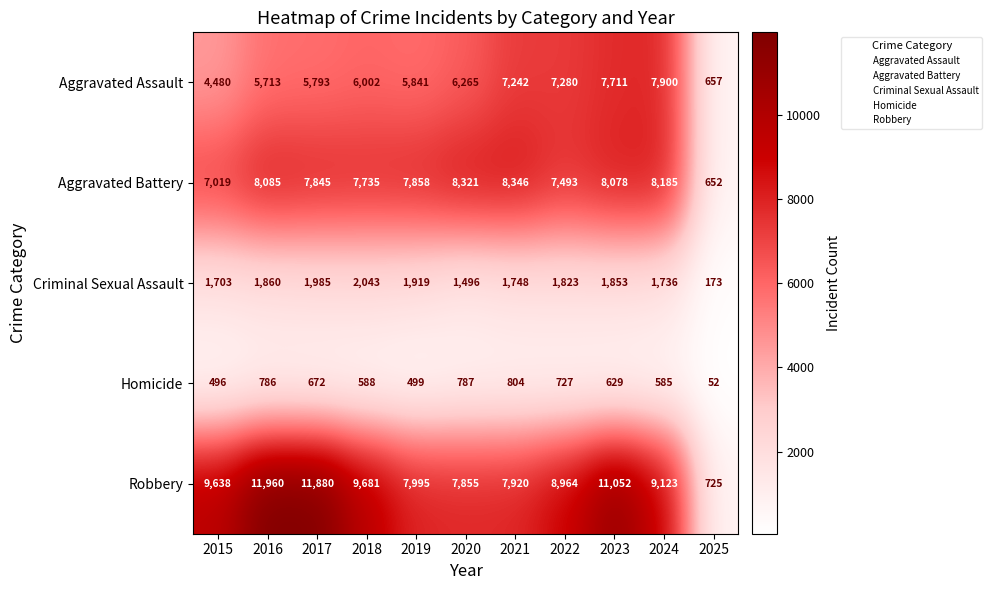

At which category is the sum across all series the highest?

2023